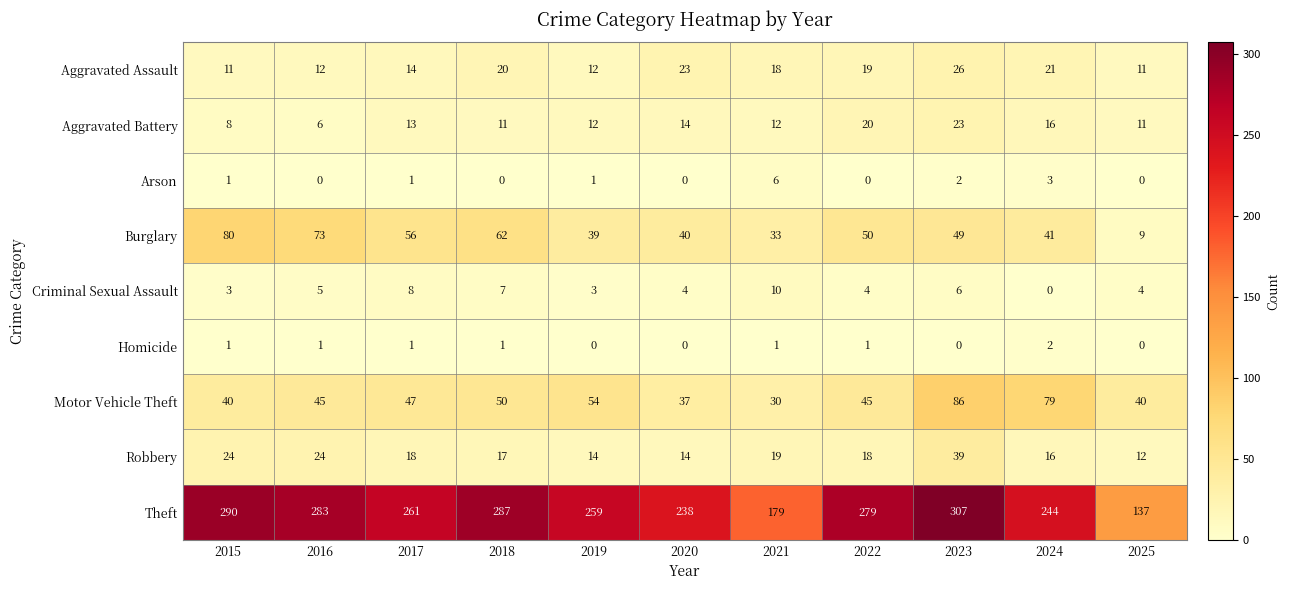

What is the approximate value of Theft at 2016?

283